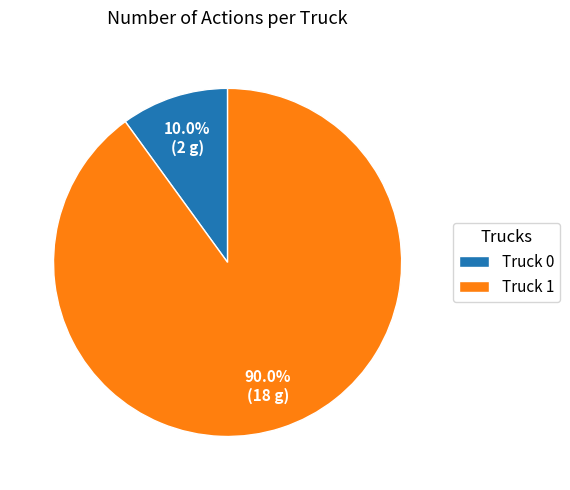

Which slice is the smallest?

Truck 0